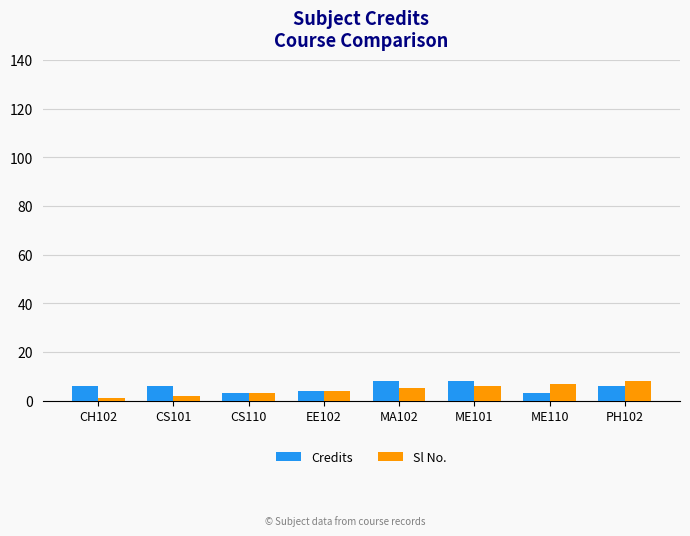

What is the sum of all Credits values?

44